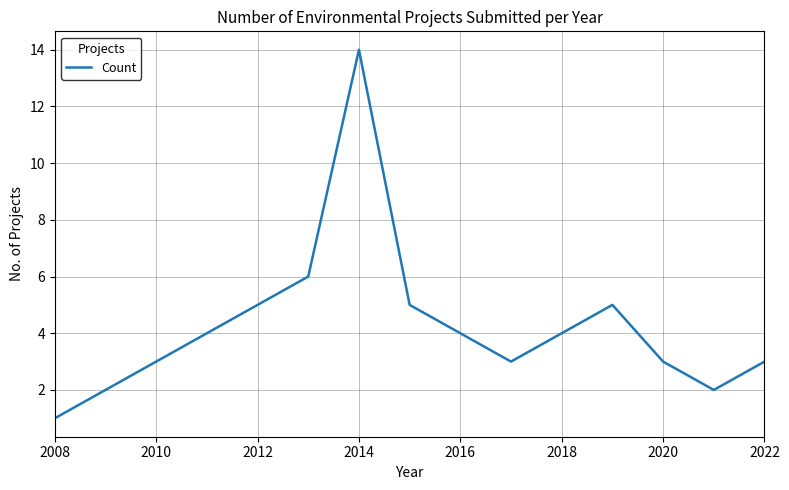

What is the maximum value shown in the chart?

14